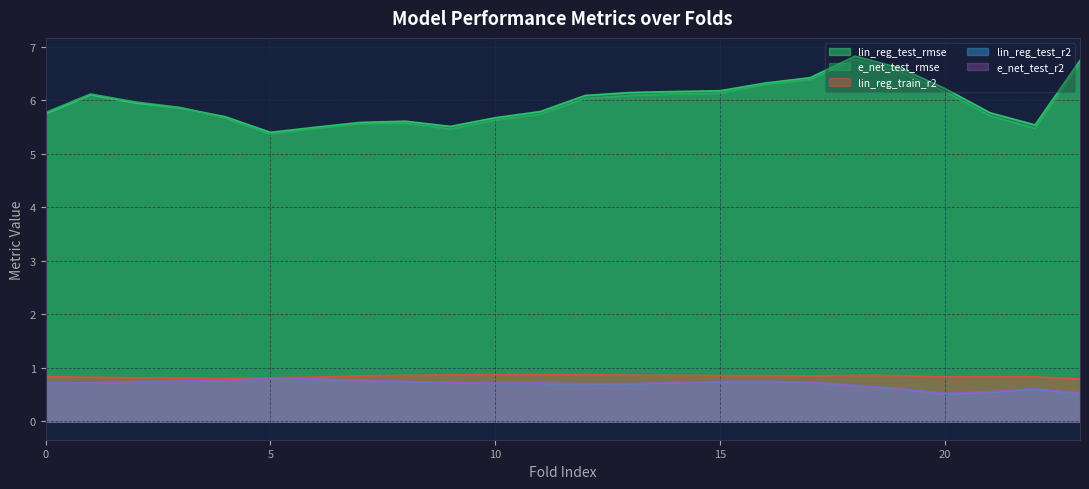

True or false: lin_reg_train_r2 and e_net_test_rmse intersect in this chart.

False